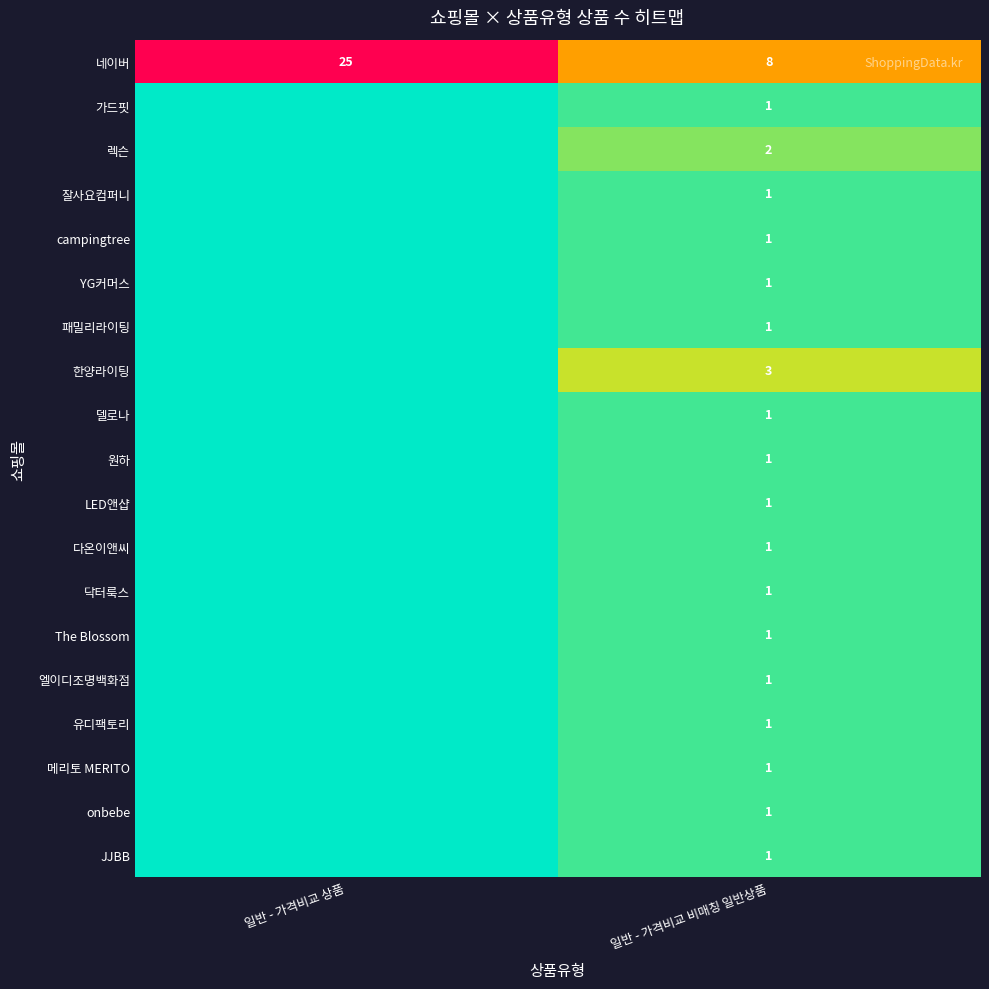

What is the spread (max minus min) of values at 일반 - 가격비교 비매칭 일반상품?

7